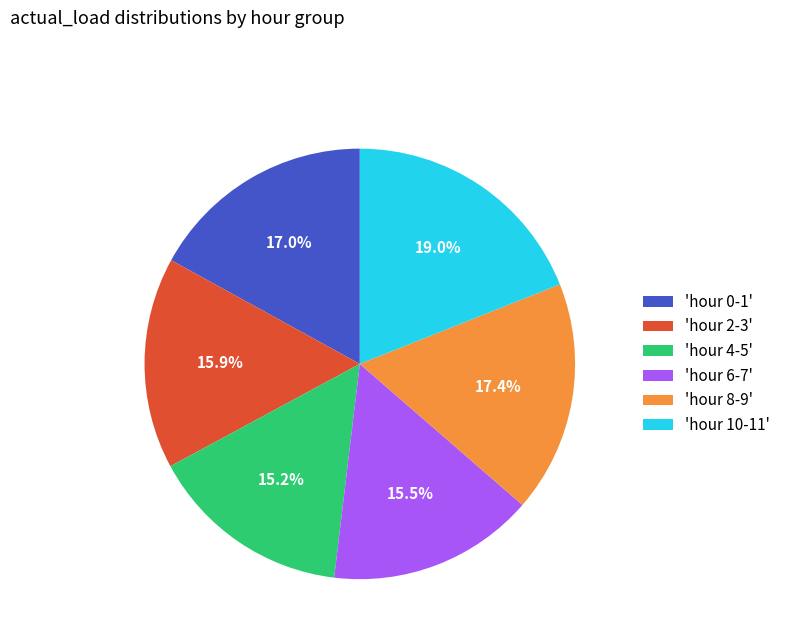

Count the number of slices in the pie.

6